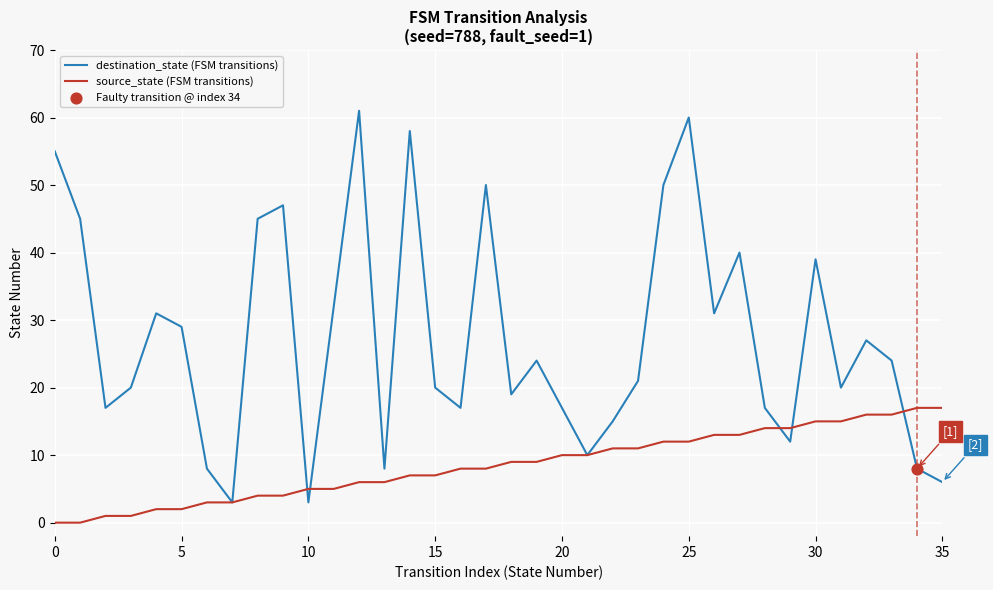

Which series has the largest range (max minus min)?

destination_state (FSM transitions)